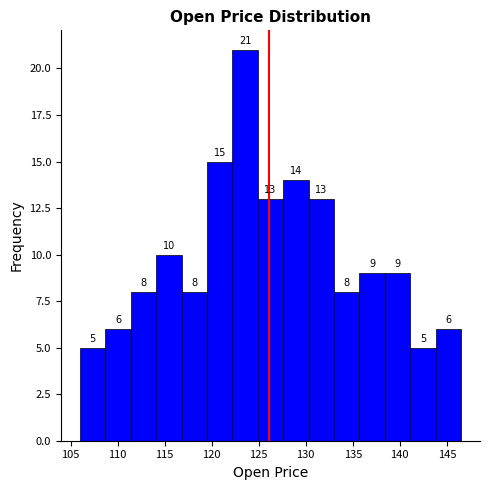

Reading left to right, list every bar in this chart as the range it spans on the x-axis followed by its height. The bar edges are not printed on the chart, so give them approximately, as read against the axis.

106.0 to 108.7: 5
108.7 to 111.4: 6
111.4 to 114.1: 8
114.1 to 116.8: 10
116.8 to 119.5: 8
119.5 to 122.2: 15
122.2 to 124.9: 21
124.9 to 127.6: 13
127.6 to 130.3: 14
130.3 to 133.0: 13
133.0 to 135.7: 8
135.7 to 138.4: 9
138.4 to 141.1: 9
141.1 to 143.8: 5
143.8 to 146.5: 6